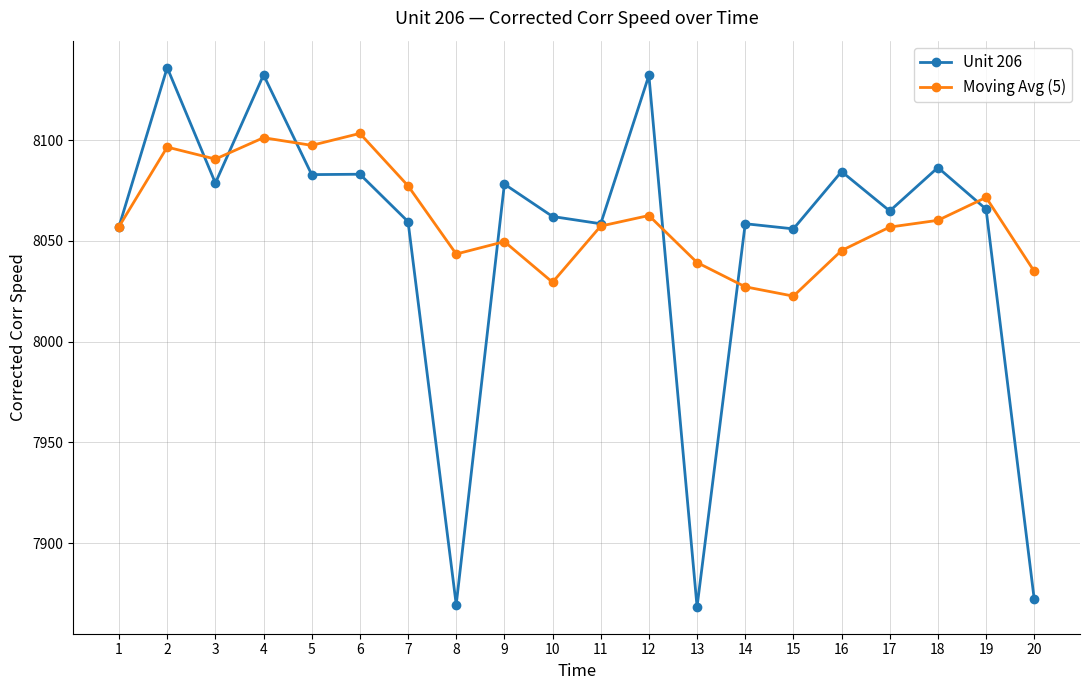

What is the value of the Moving Avg (5) point at the 12th from the left?

8062.6